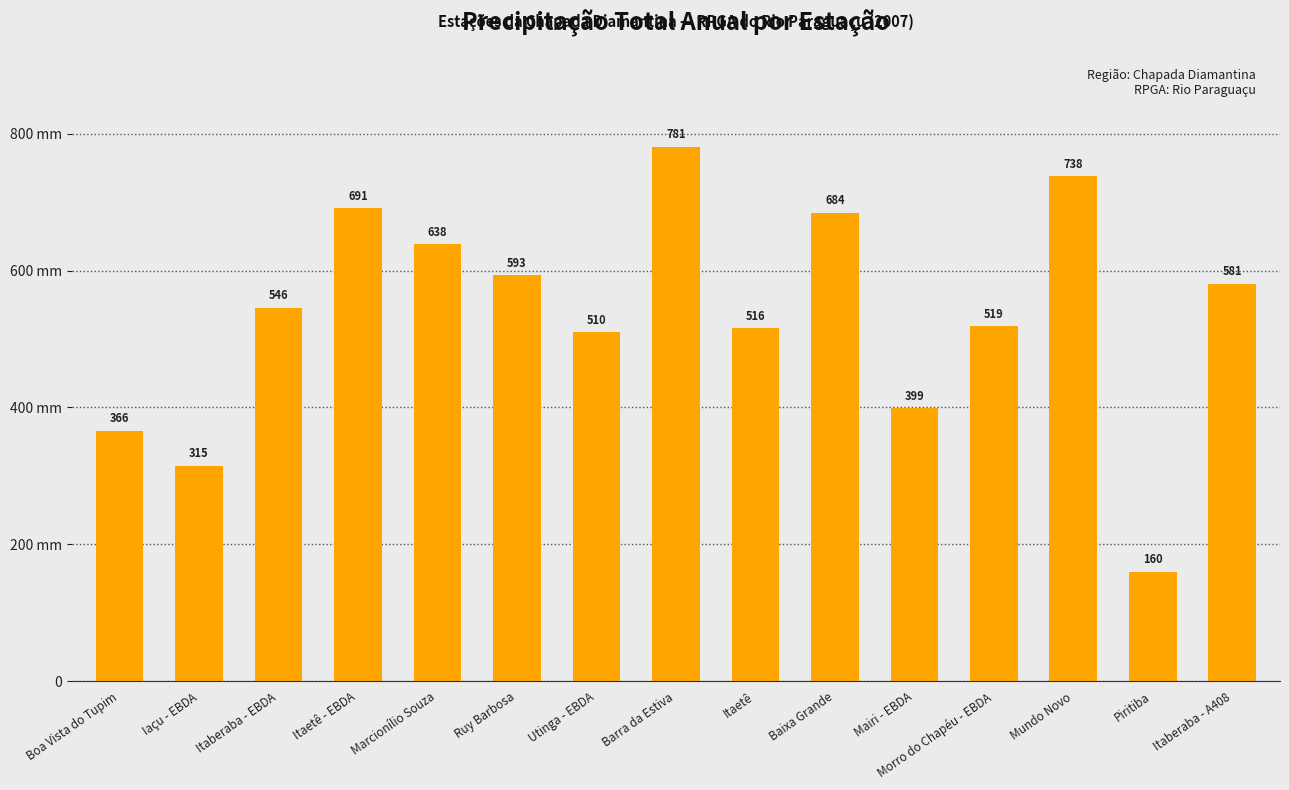

Where does the data first go above 545?

Itaberaba - EBDA